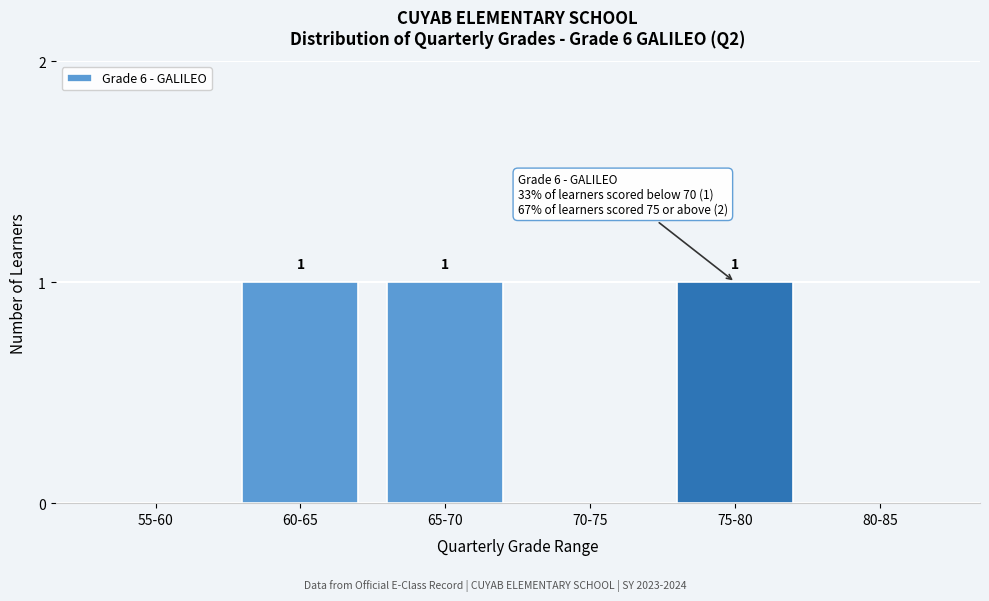

Reading left to right, extract all data points from this chart.

55-60=0	60-65=1	65-70=1	70-75=0	75-80=1	80-85=0